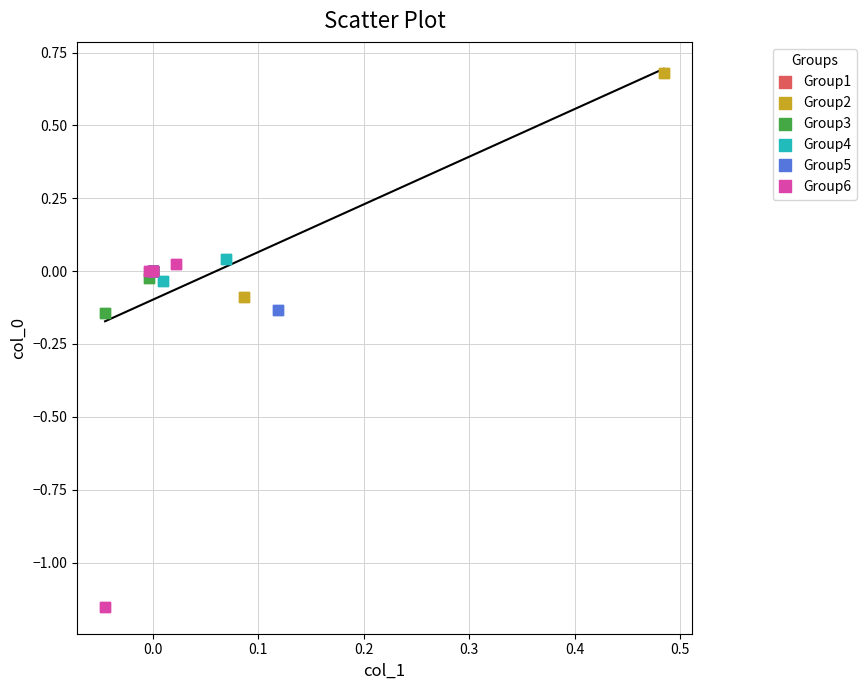

Which series reaches the maximum Y coordinate?

Group2